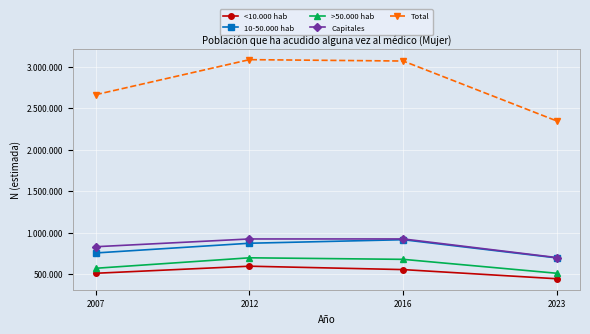

True or false: Capitales has more than 1 interior local peaks.

False